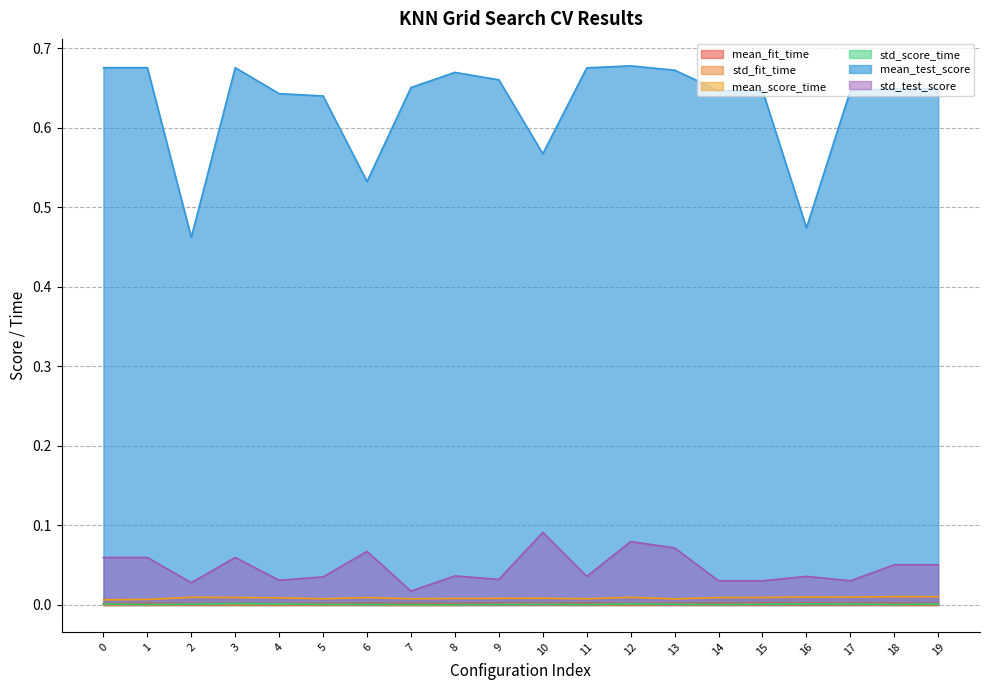

List the labels in order of mean_score_time value, smallest first.

0, 1, 13, 7, 11, 5, 8, 9, 10, 4, 6, 14, 3, 15, 12, 2, 17, 16, 19, 18